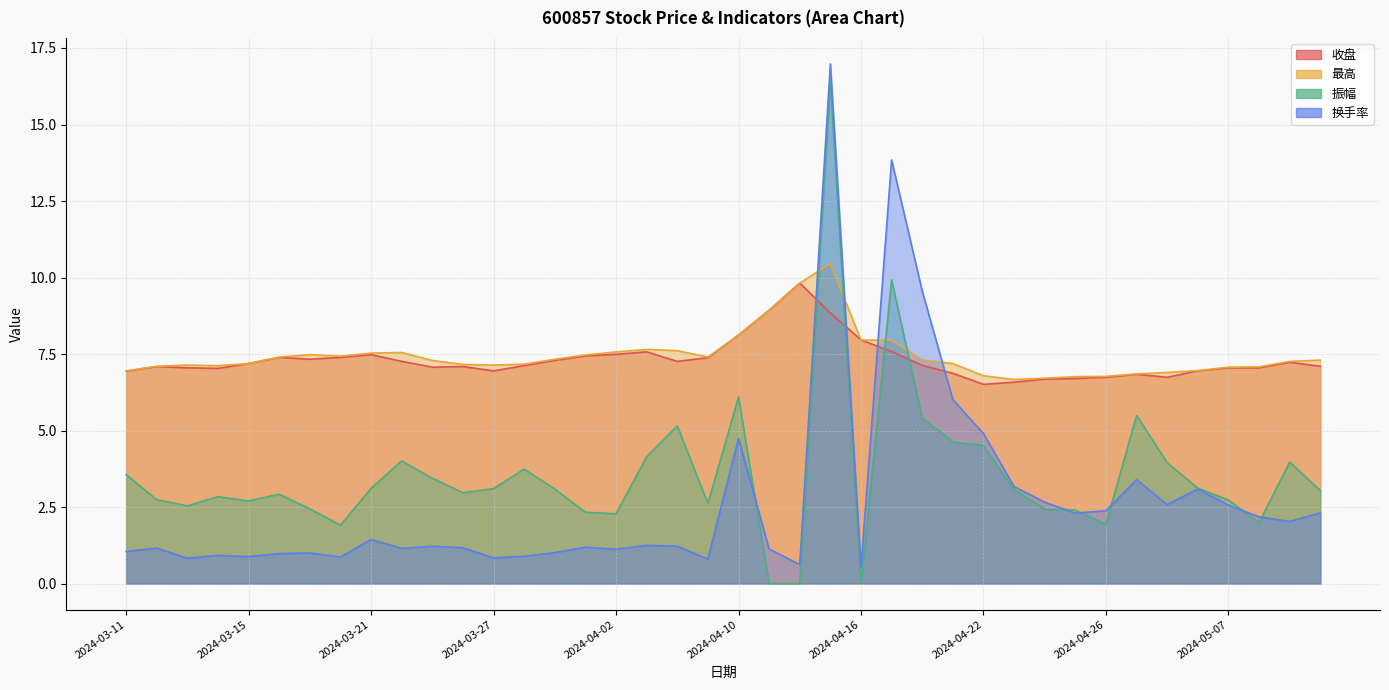

Where does the 振幅 series first go above 3?

2024-03-11